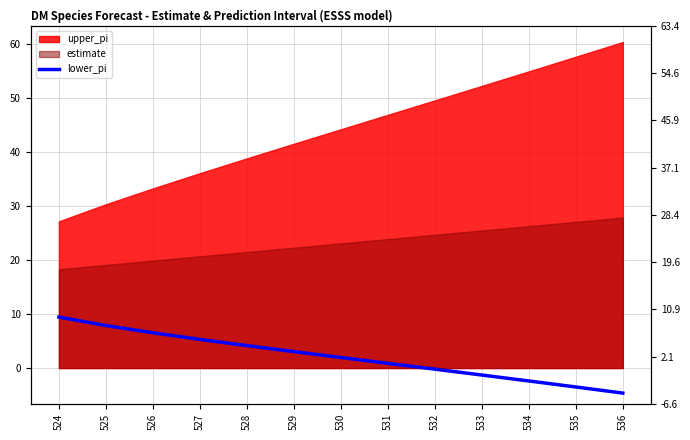

Where is the data nearest to the value 2?

530